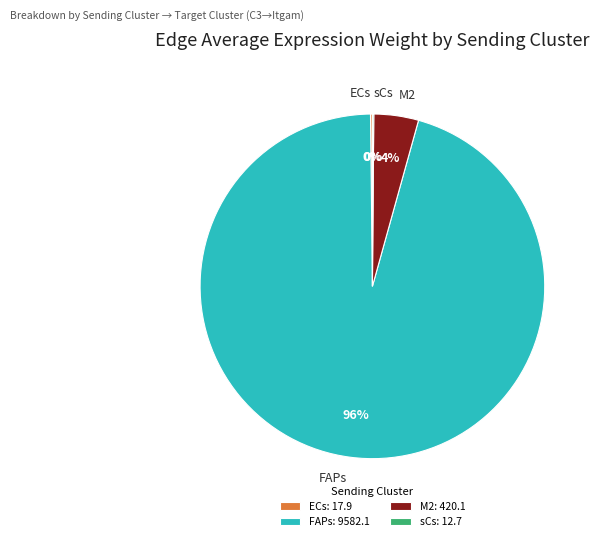

Is there any slice that represents more than half of the pie?

Yes